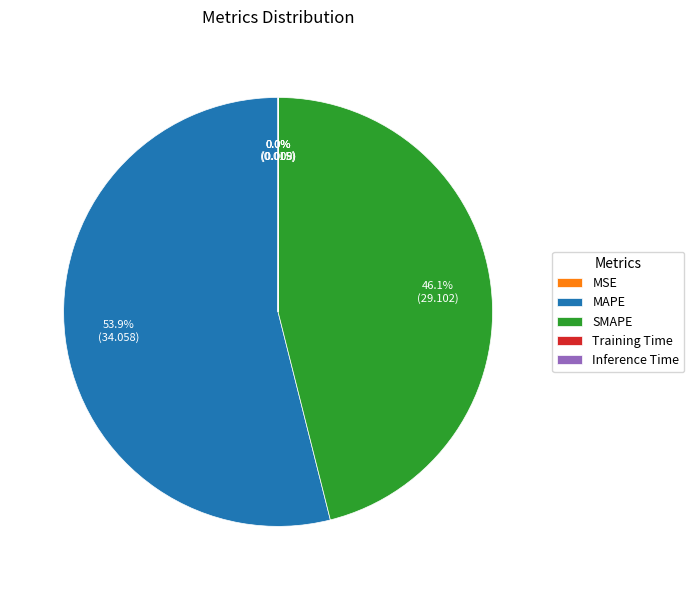

How much of the chart is everything except SMAPE?

53.9%